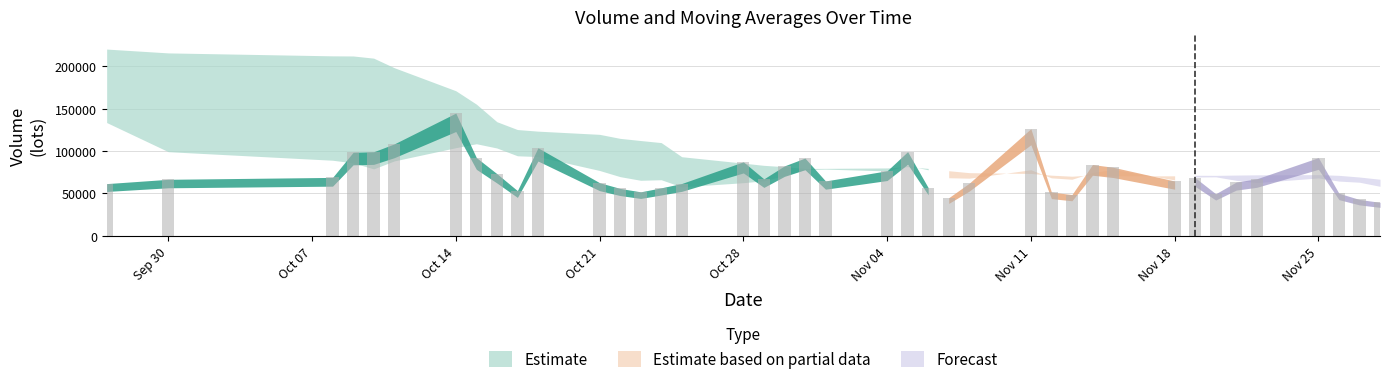

What is the difference between the maximum and minimum values?

105197.4